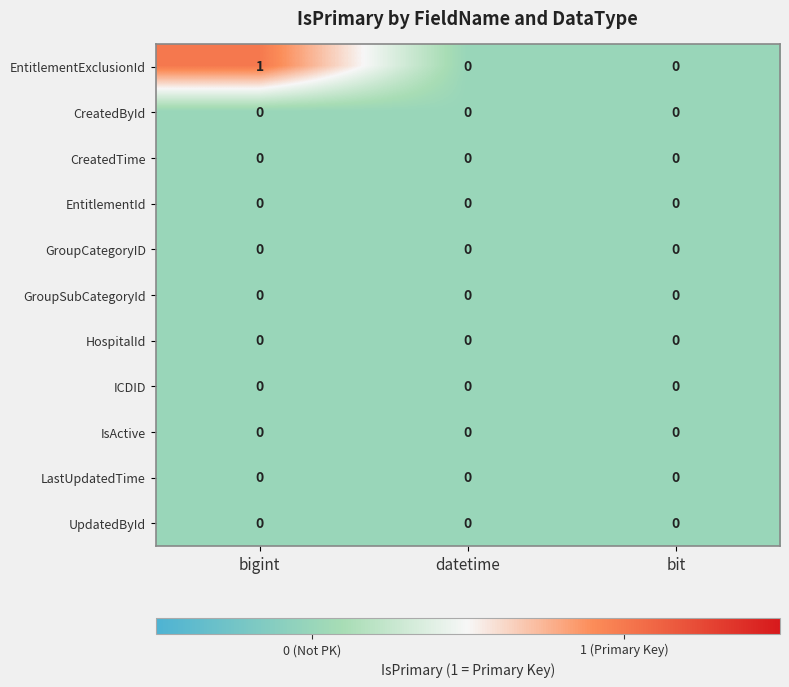

True or false: EntitlementId has a value of 0 at bigint.

True